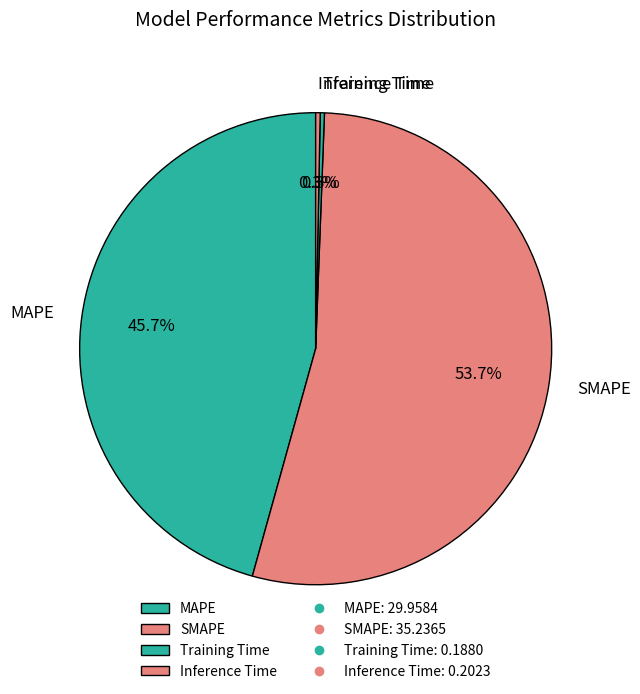

Which category accounts for the majority?

SMAPE